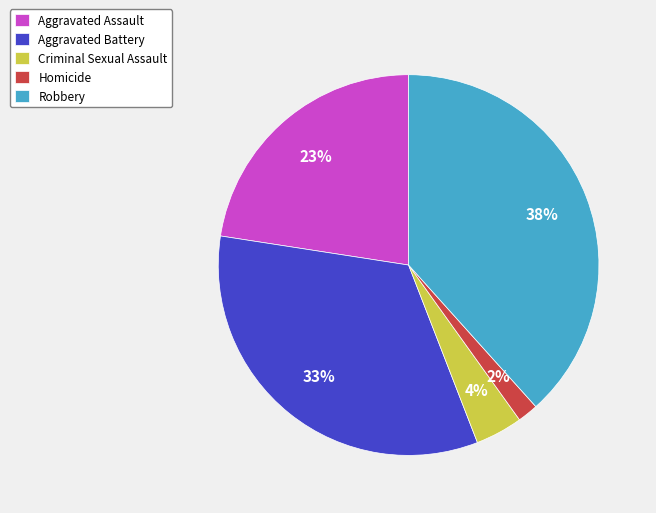

To the nearest percent, what is the combined percentage of Criminal Sexual Assault and Homicide?

6%